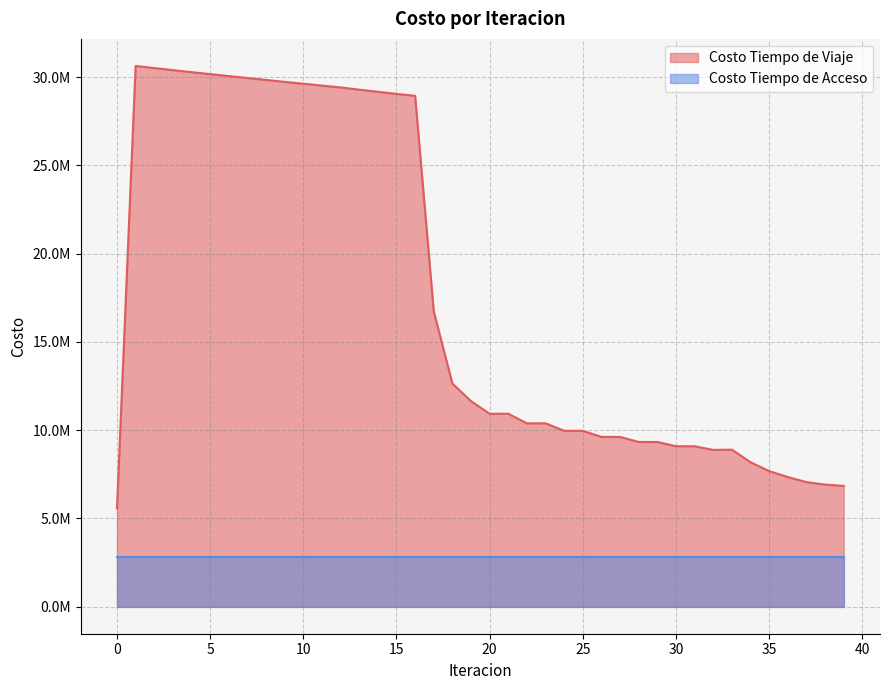

What is the value of the 19th point from the left?

12642442.2